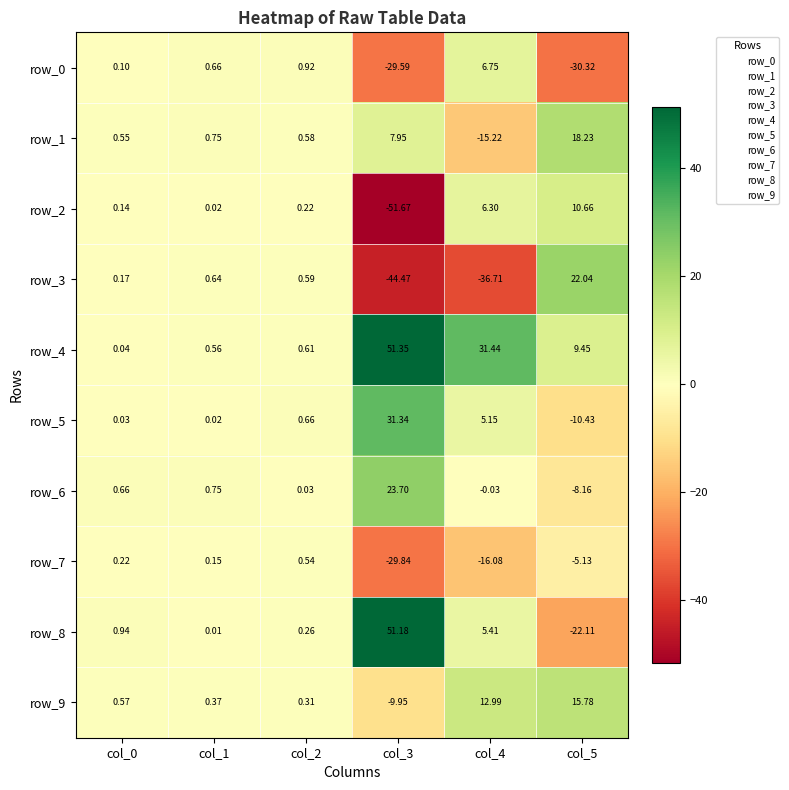

Between col_0 and col_4, which series saw the biggest shift?

row_3